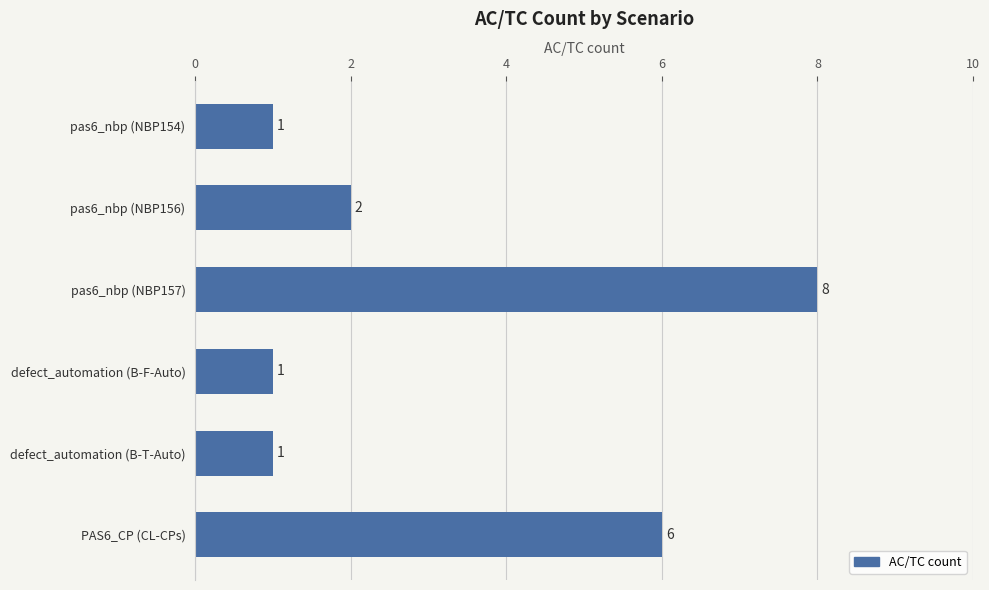

How many data points are less than 2?

3